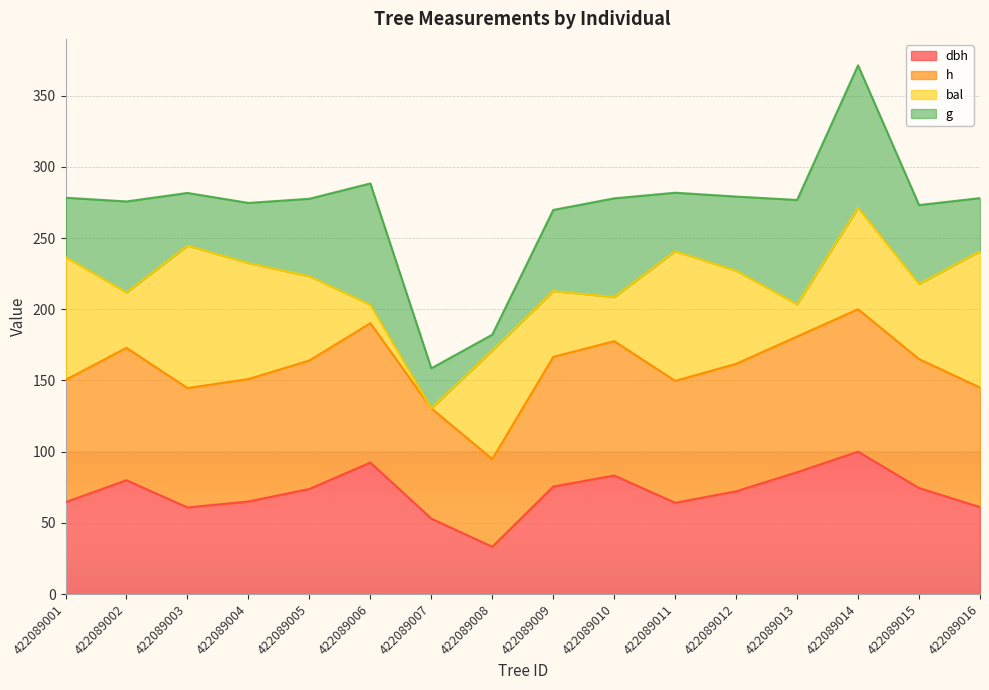

What is the total value across all series at 422089010?

277.9